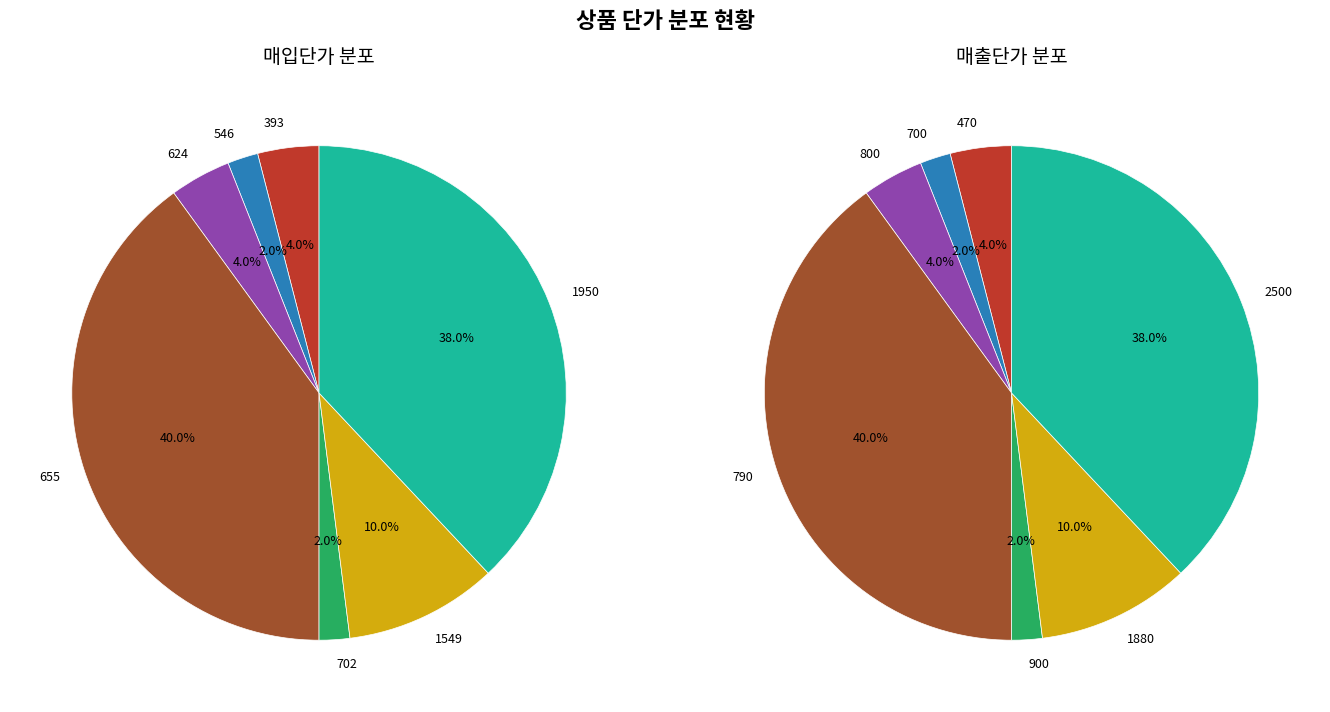

Which series has the largest range (max minus min)?

매출단가